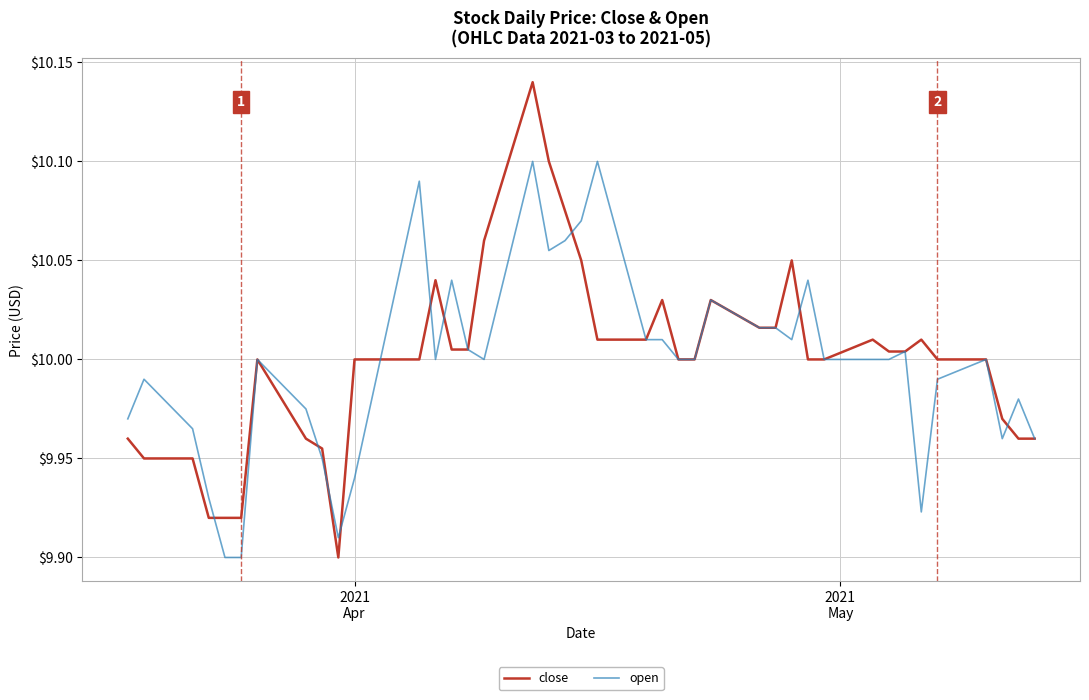

At how many categories does at least one series exceed 9?

40